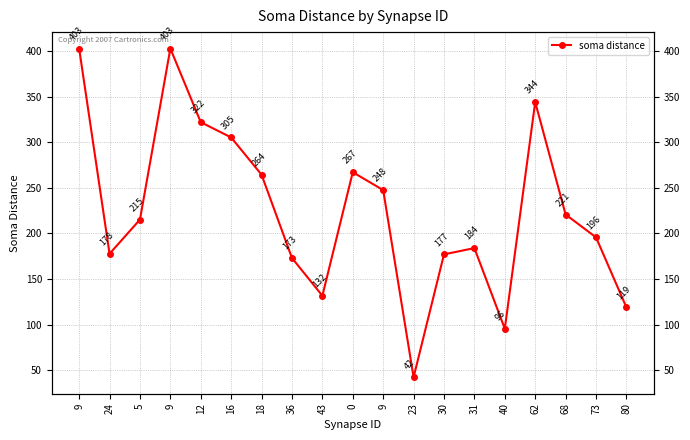

How many values are below 215?

9